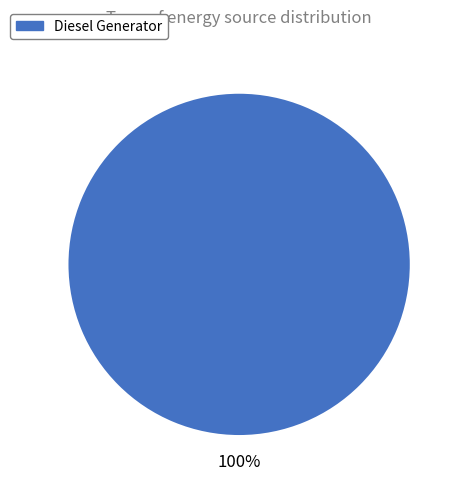

To the nearest percent, what percentage of the pie is Diesel Generator?

100%